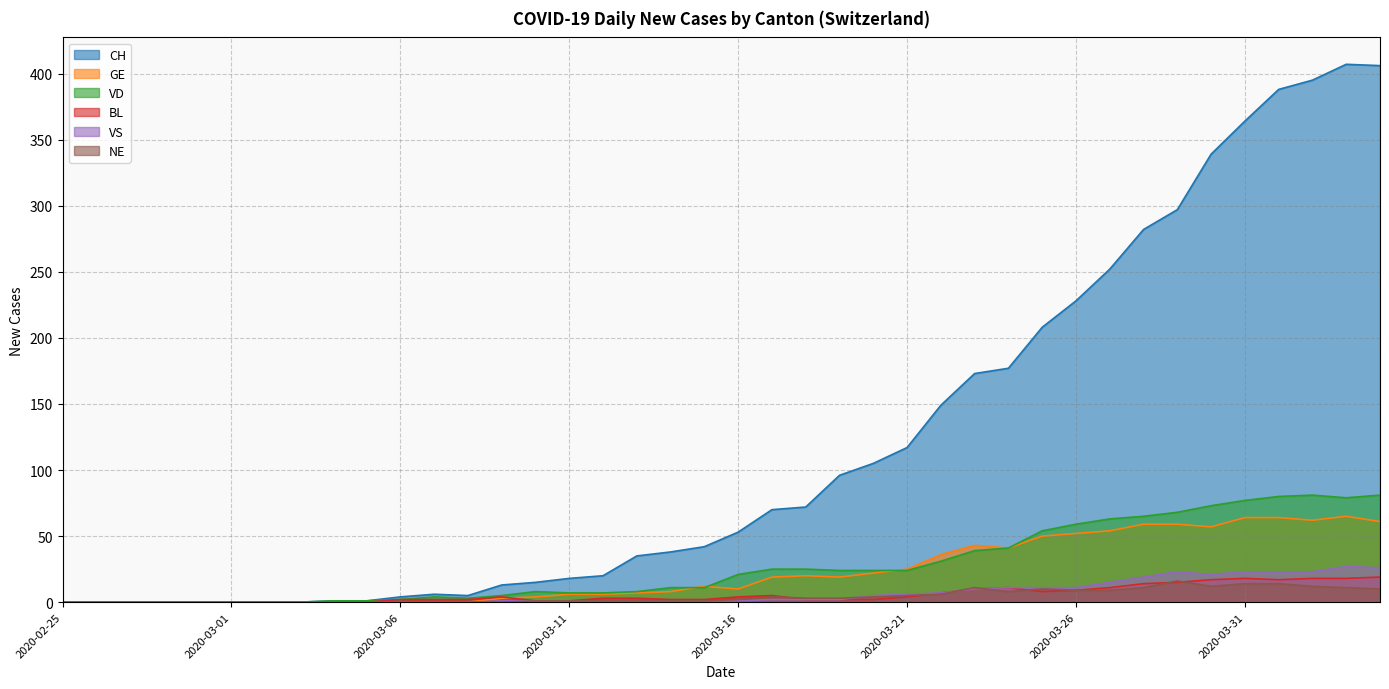

The value of CH at 2020-03-10 is 15. True or false?

True